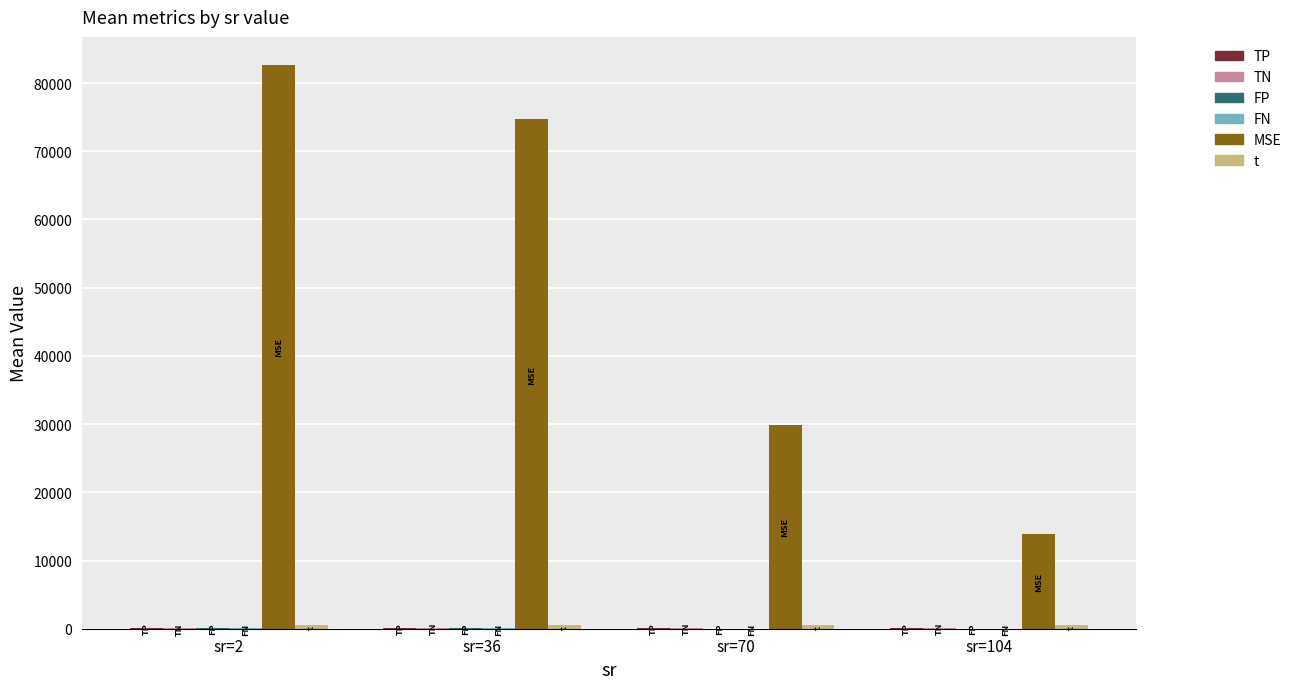

What is the value of the t bar at the 1st from the left?

488.8